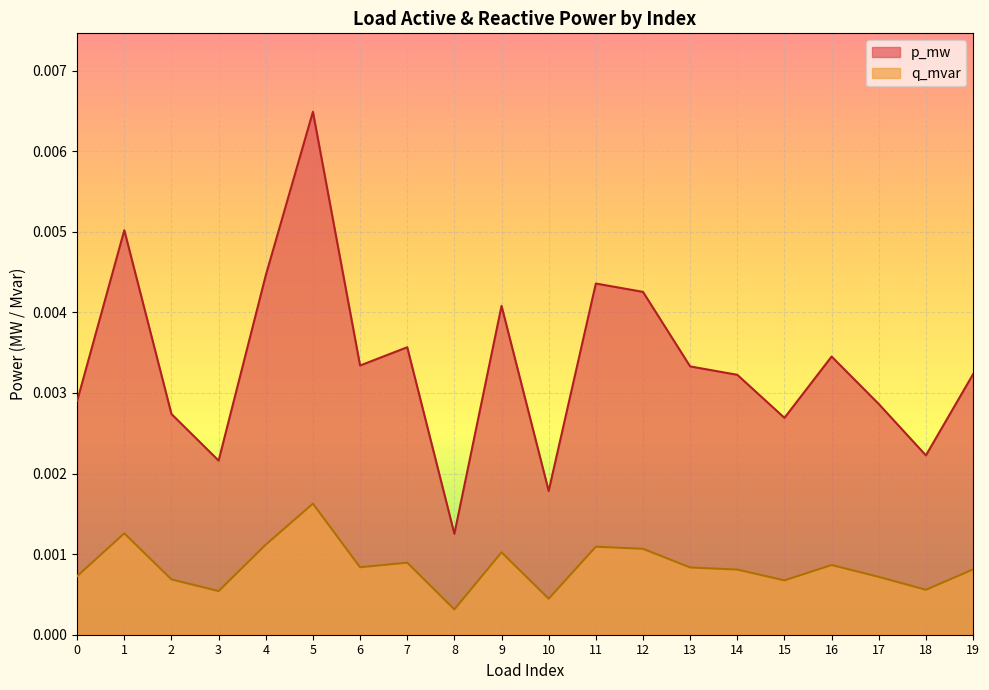

What are all the series names shown in the legend?

p_mw, q_mvar